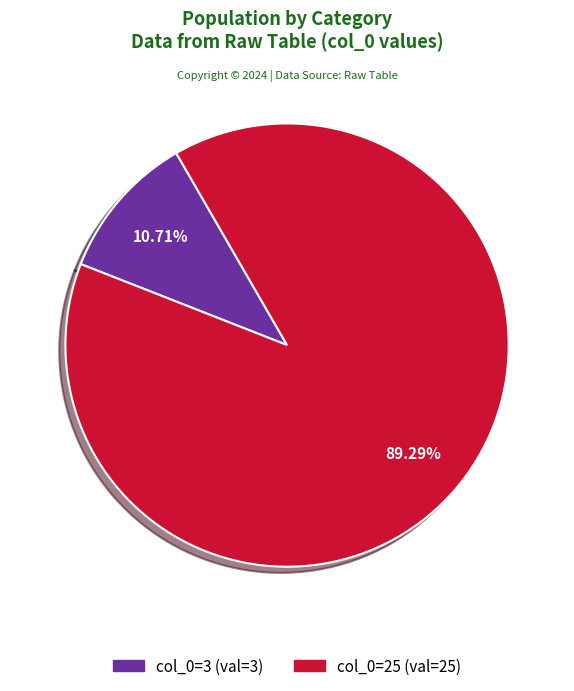

Is there any slice that represents more than half of the pie?

Yes